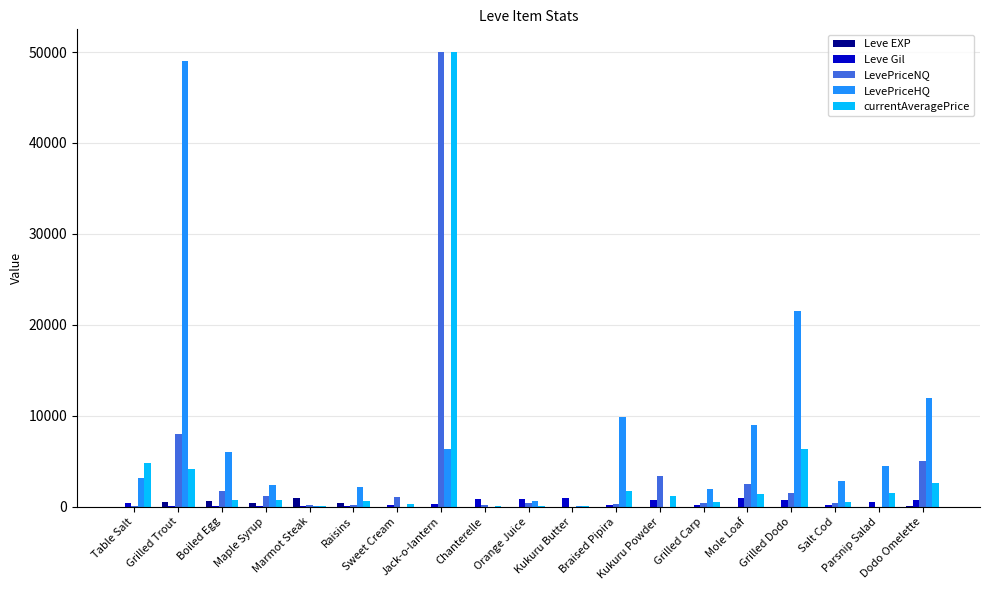

What is the highest value of the LevePriceNQ series?

50000.0